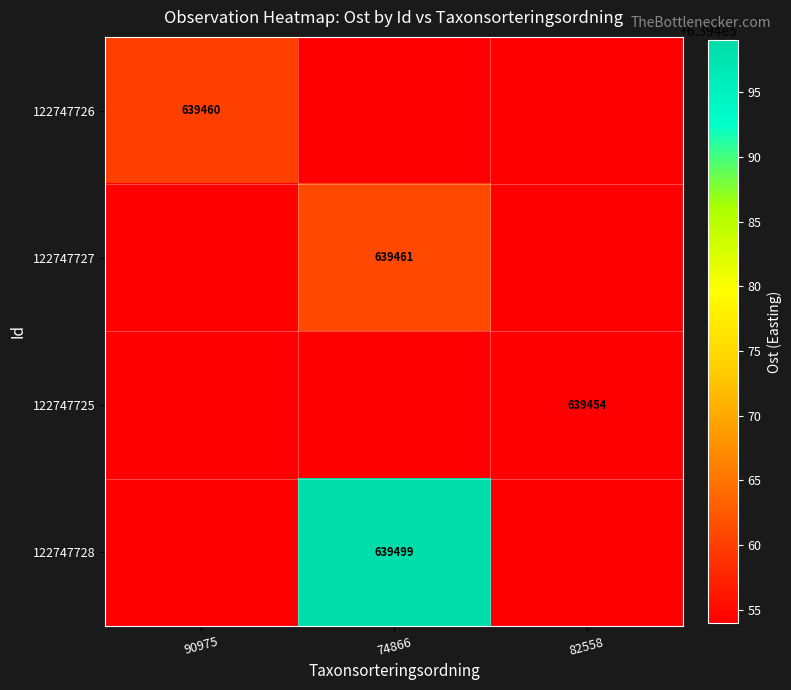

The 122747725 series shows 224574 at 82558. True or false?

False